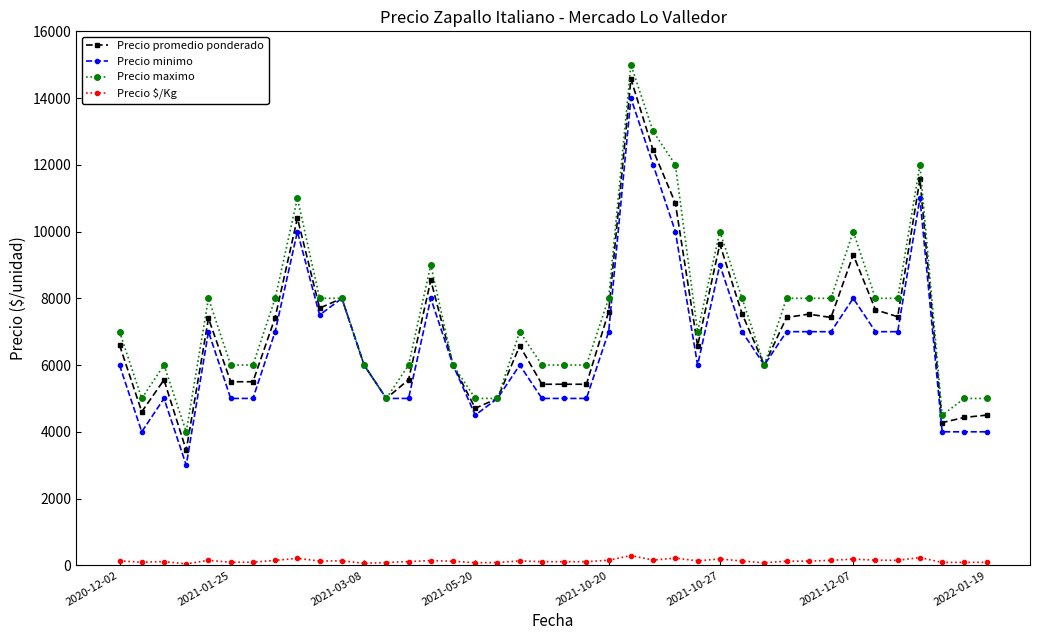

True or false: Precio minimo and Precio $/Kg cross at least once.

False